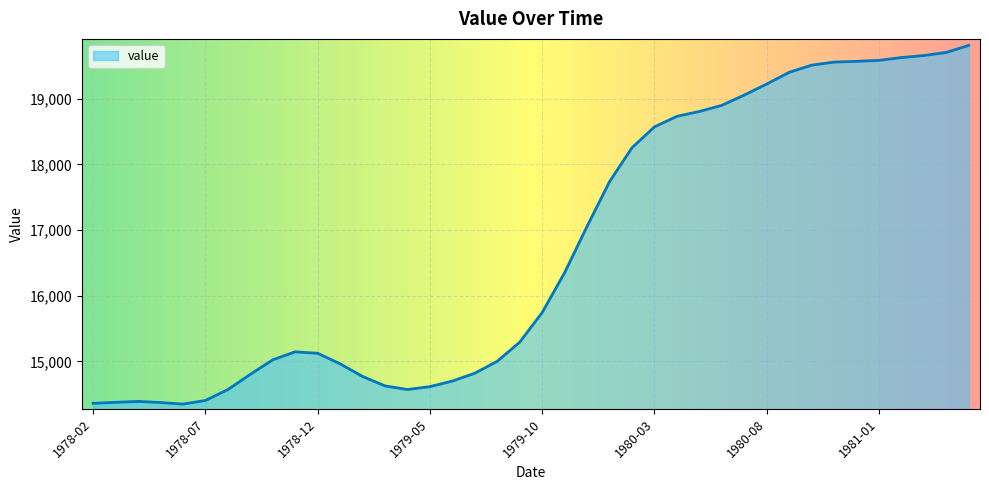

What is the maximum value shown in the chart?

19811